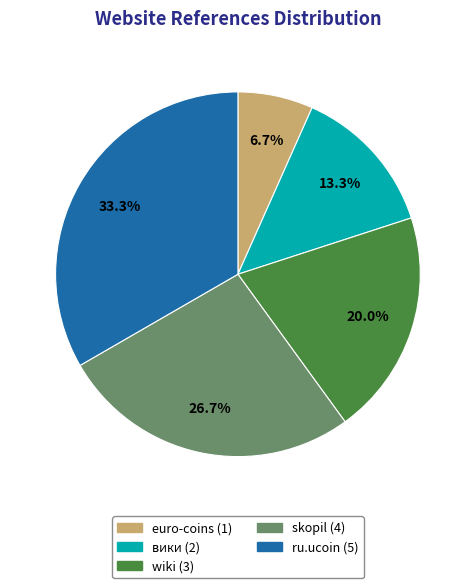

Which slice is the largest?

ru.ucoin